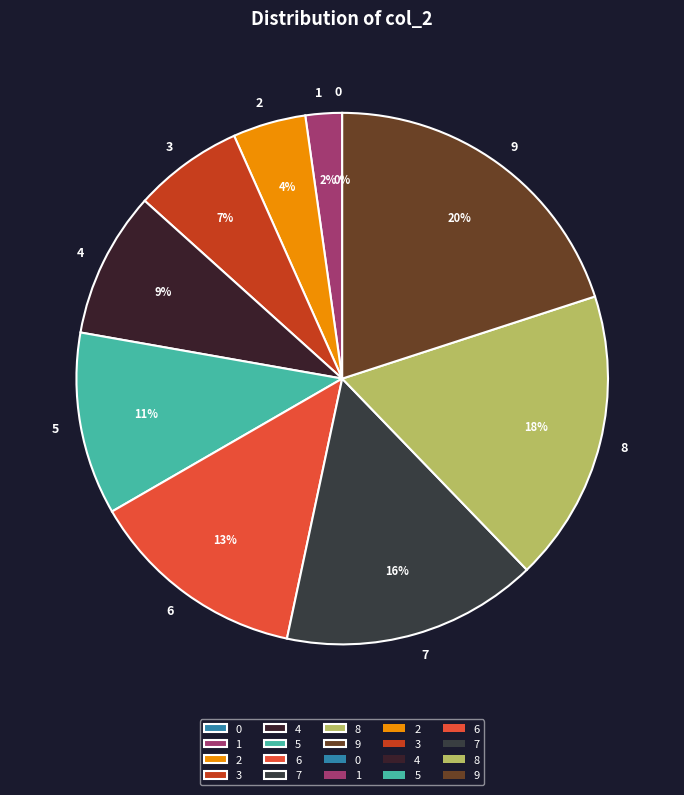

To the nearest percent, what is the difference between the 3 and 7 slice percentages?

9%